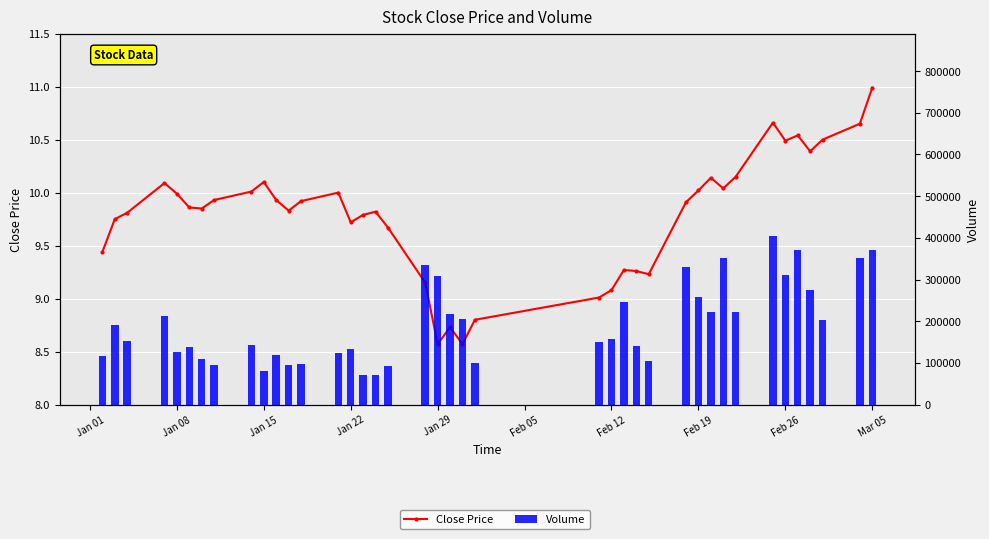

What is the minimum value shown in the chart?

8.6